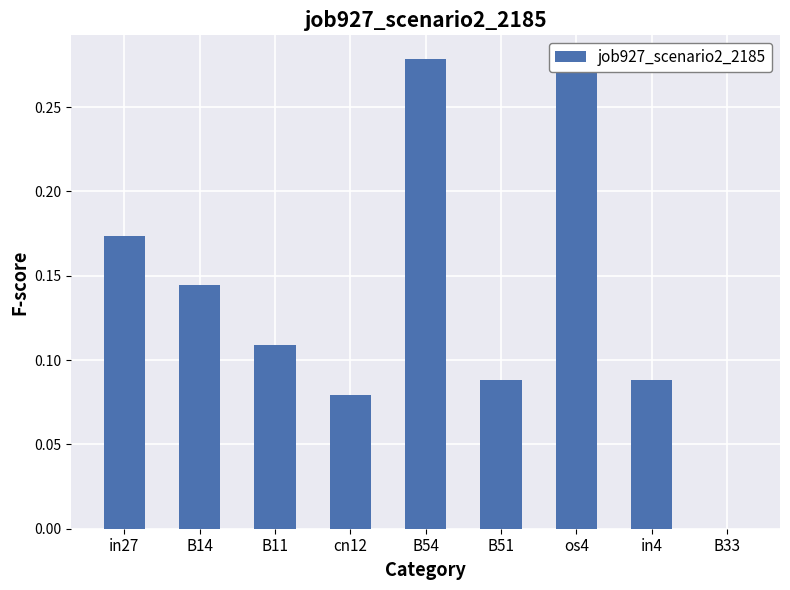

How many bars are there in total?

9